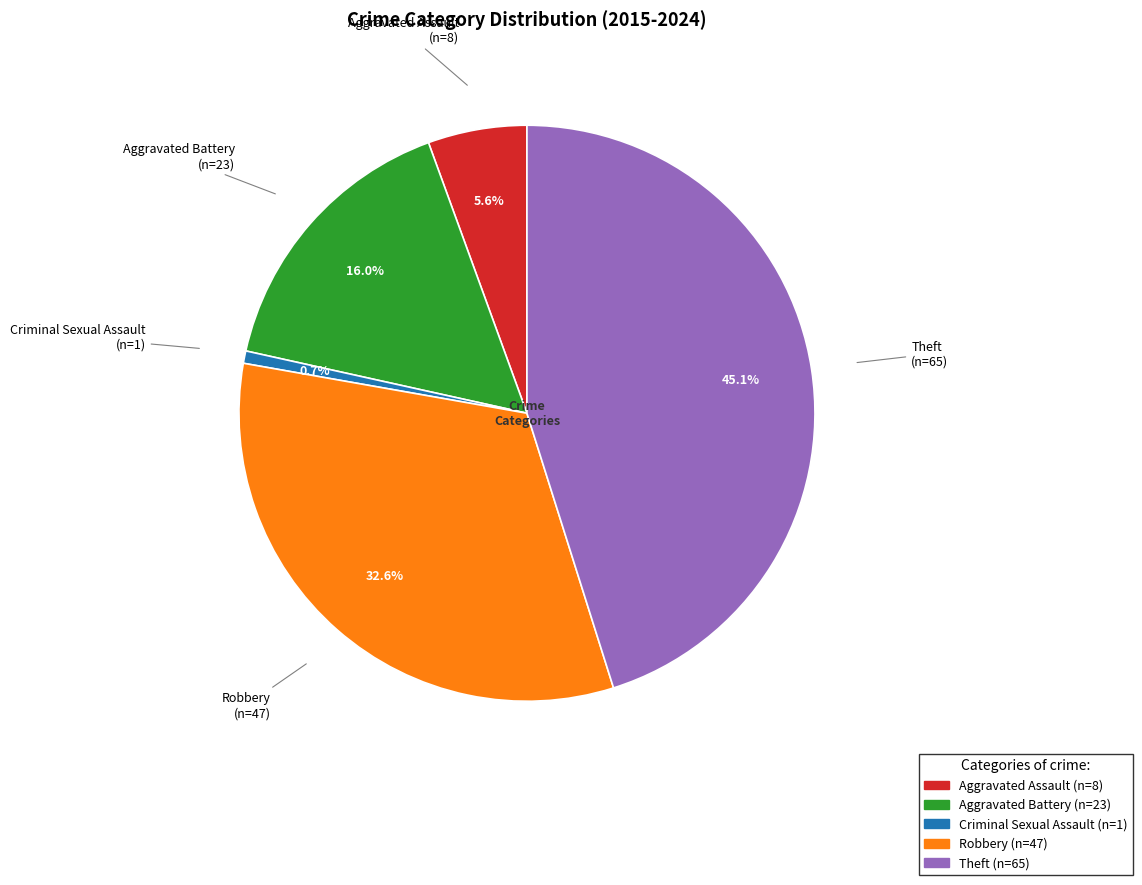

Rank the categories by value from highest to lowest.

Theft, Robbery, Aggravated Battery, Aggravated Assault, Criminal Sexual Assault